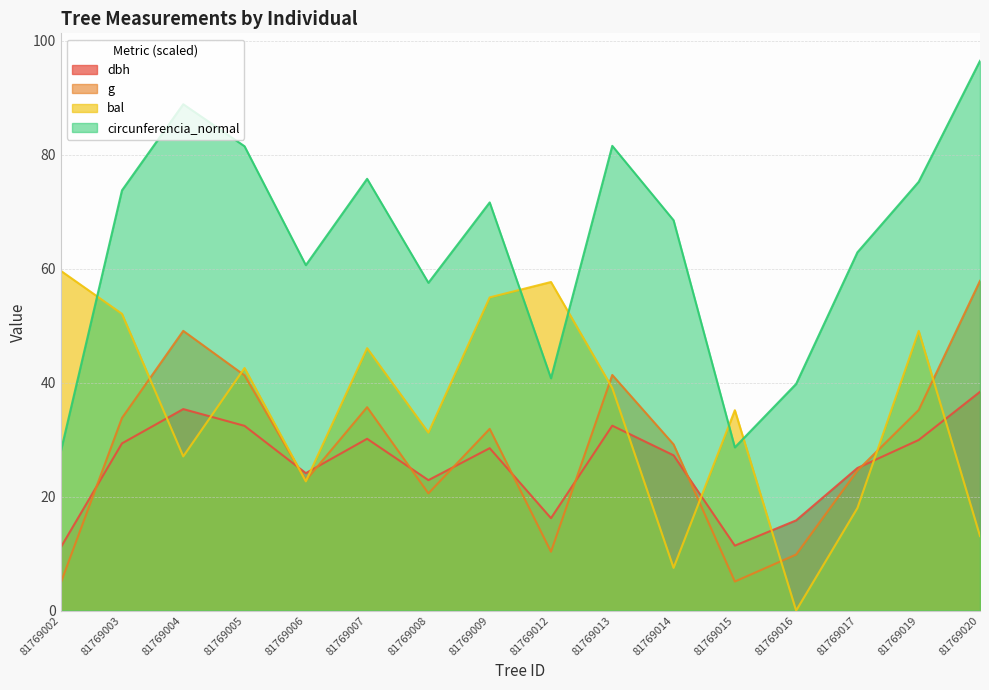

Count the number of data series in this chart.

4